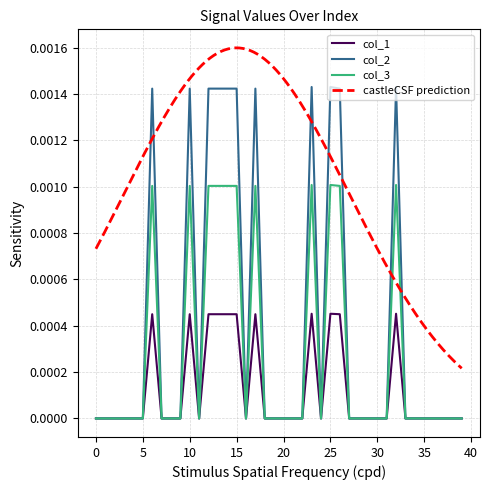

Rank the series by their average value, from highest to lowest.

col_2, col_3, col_1